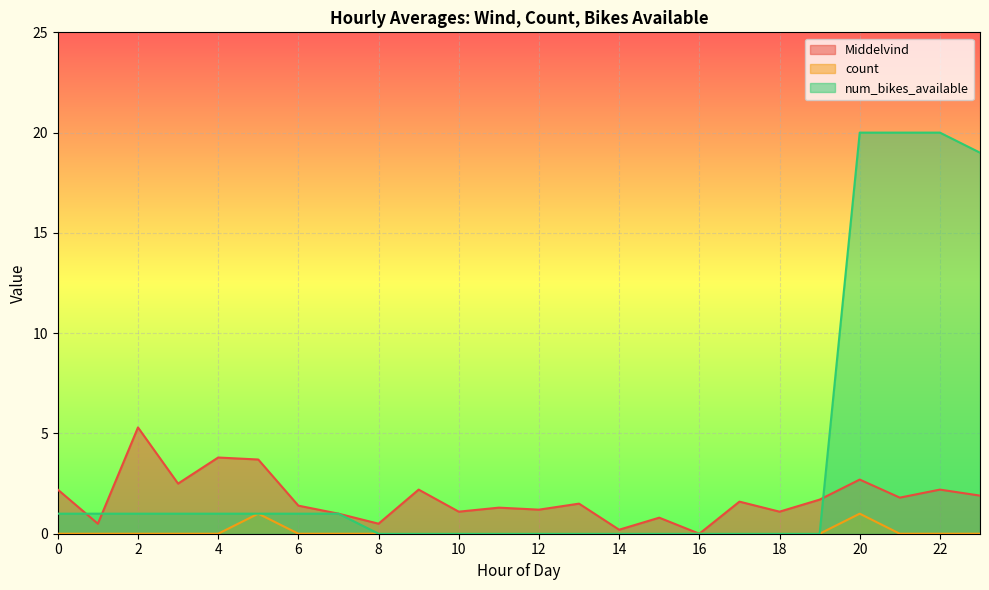

At which category does the chart reach its minimum across all series?

16